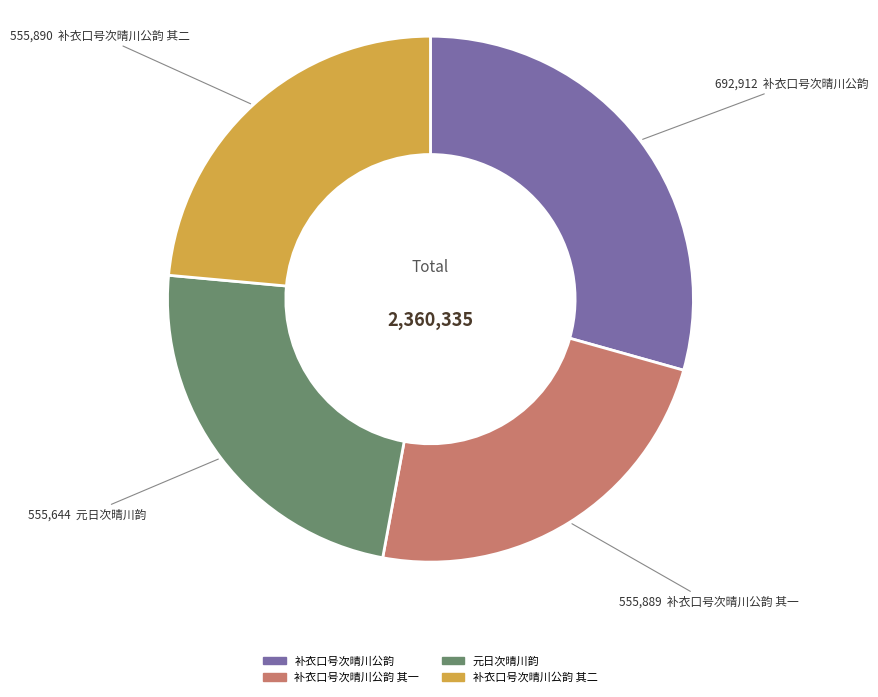

Is it true that 补衣口号次晴川公韵 其二 is 24% of the pie?

True